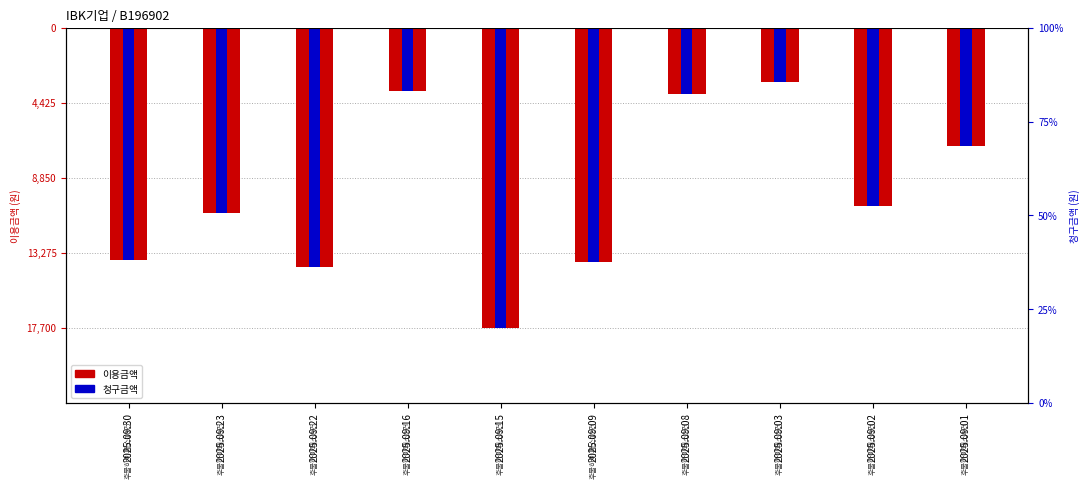

Are the bars horizontal?

No